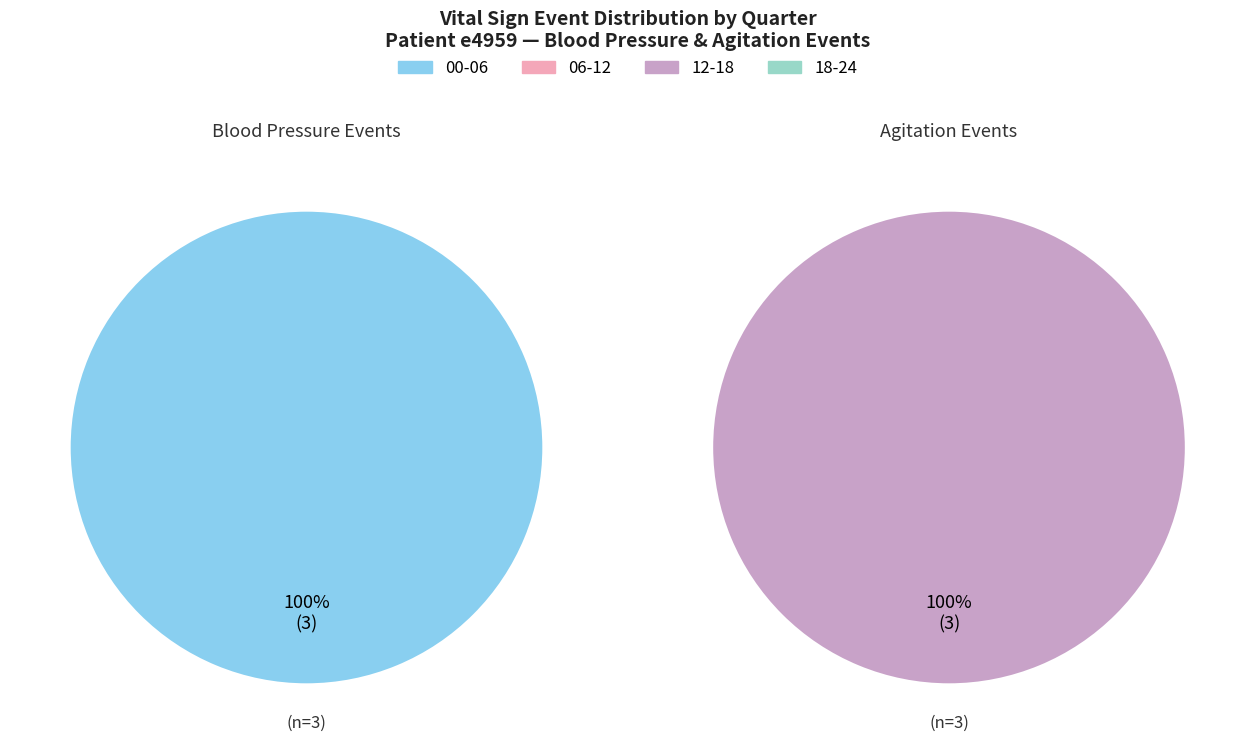

Is the sum of 18-24 and 00-06 greater than half?

Yes